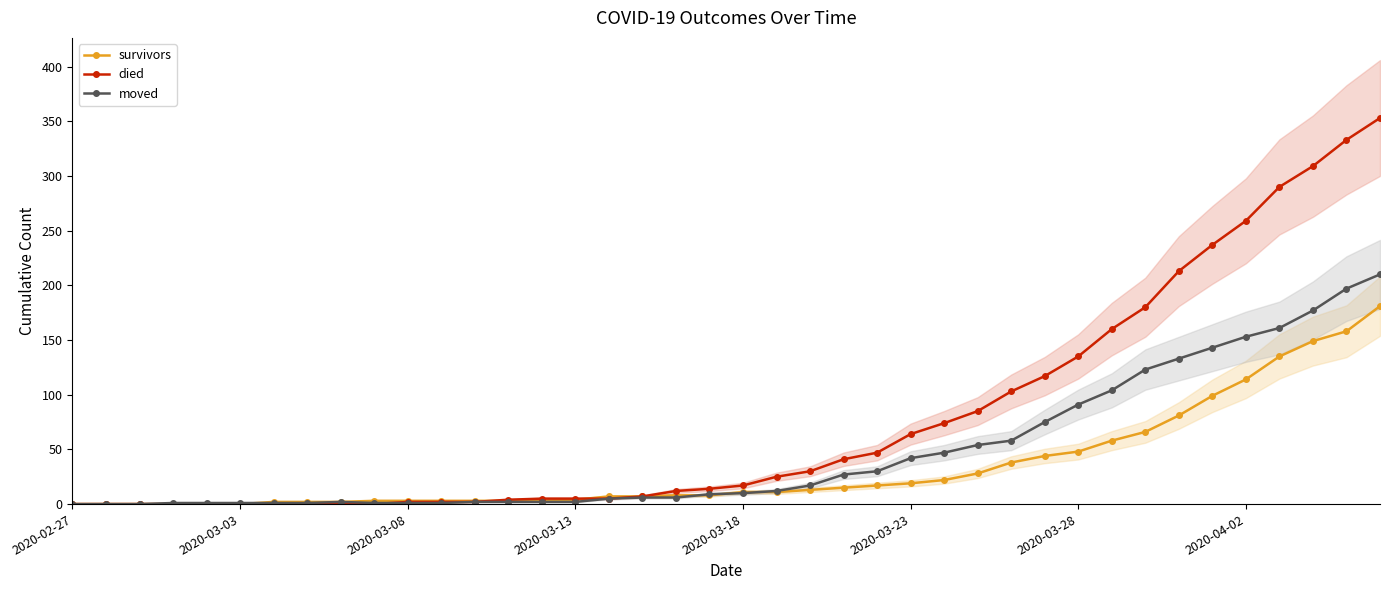

What are all the series names shown in the legend?

survivors, died, moved